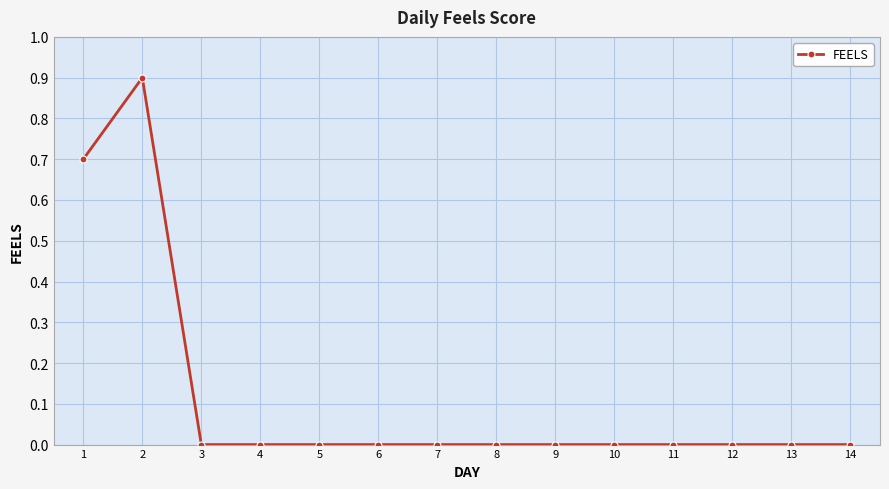

Is it true that the value at 3 is 0.4?

False